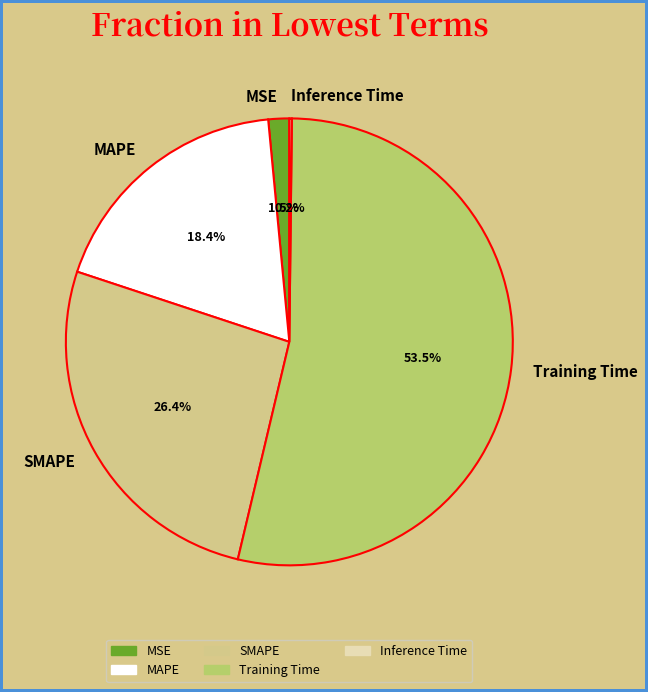

Which slice is the largest?

Training Time